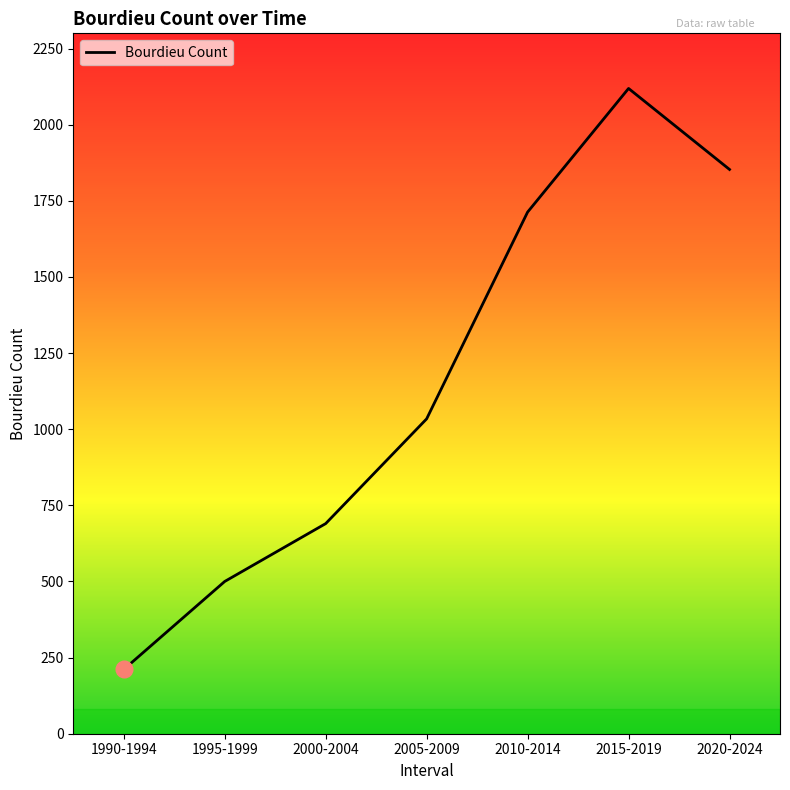

Approximately how many times larger is the value at 2000-2004 compared to 1995-1999?

1.4